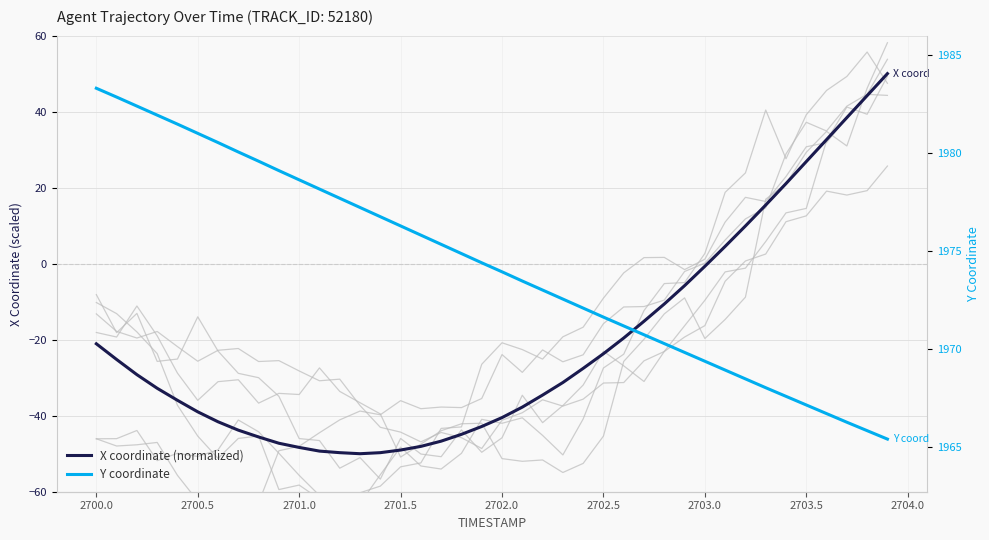

Rank the series at 2702.5 from highest to lowest value.

Y coordinate, X coordinate (normalized)